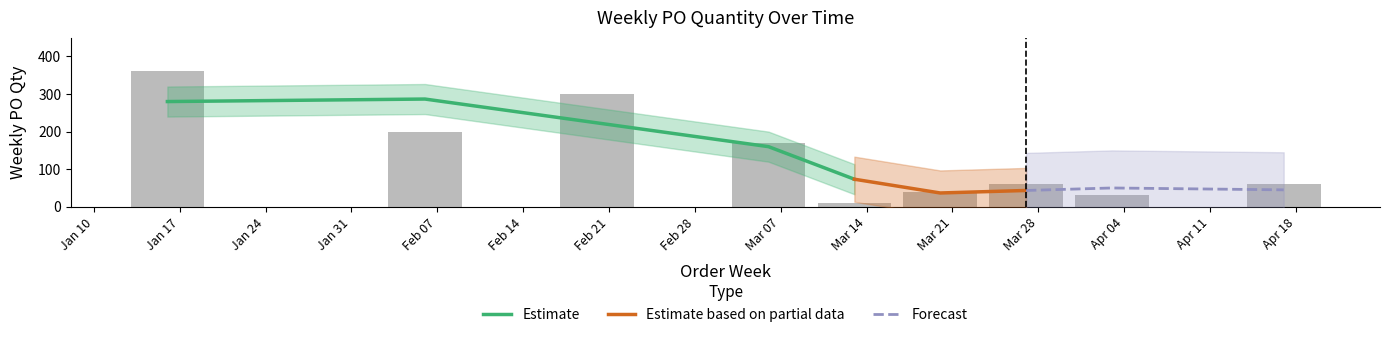

What is the sum of the values at Feb 21 and Feb 07?

500